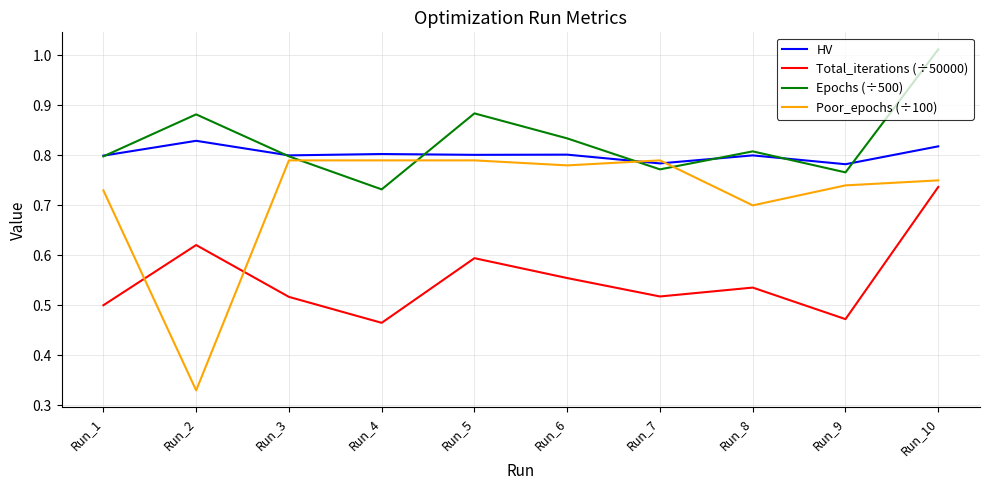

Which series has the largest range (max minus min)?

Poor_epochs (÷100)